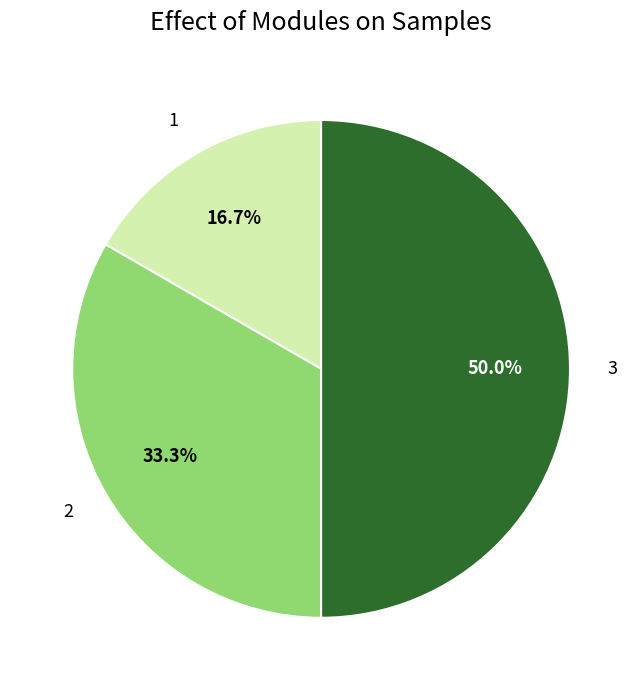

What is the total percentage of 1 and 3?

66.7%